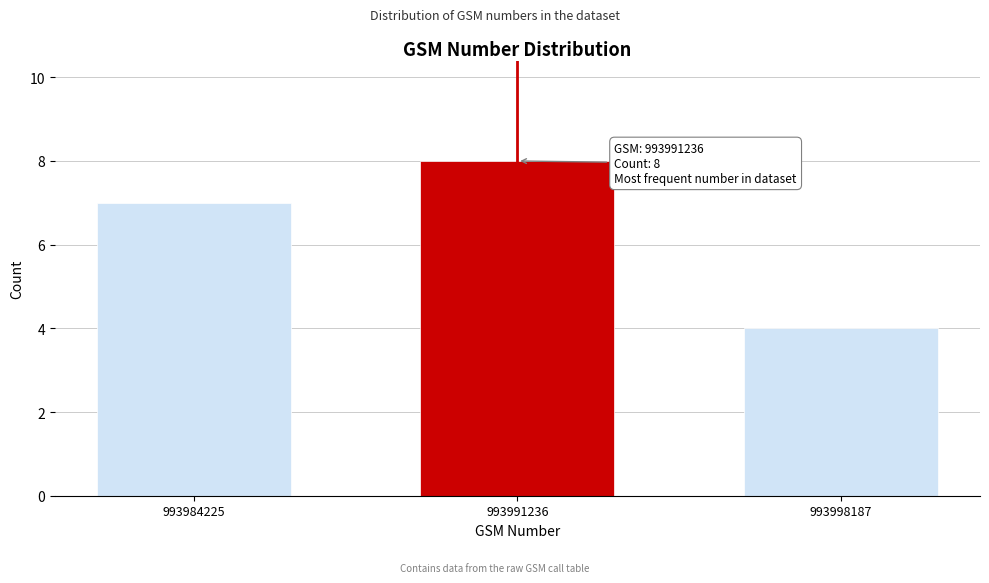

Reading left to right, transcribe all the data shown in this chart.

7	8	4